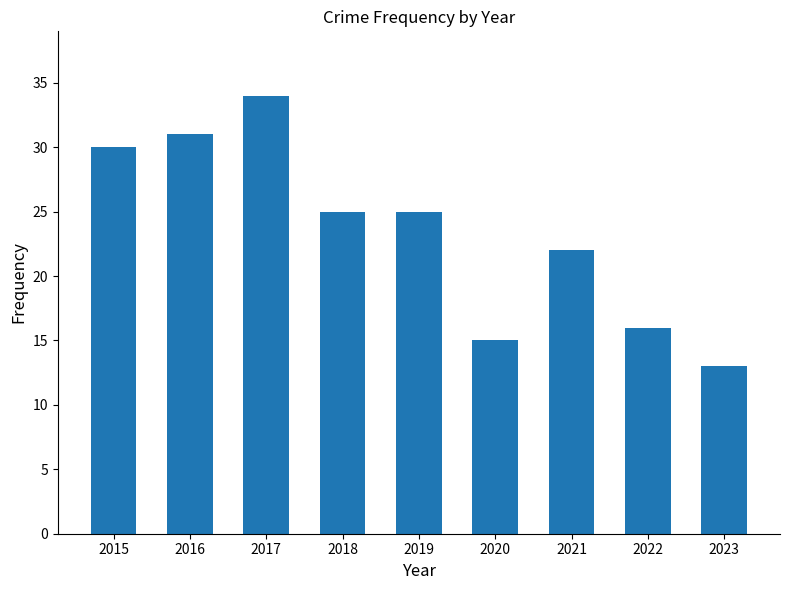

What is the difference between the second highest and minimum values?

18